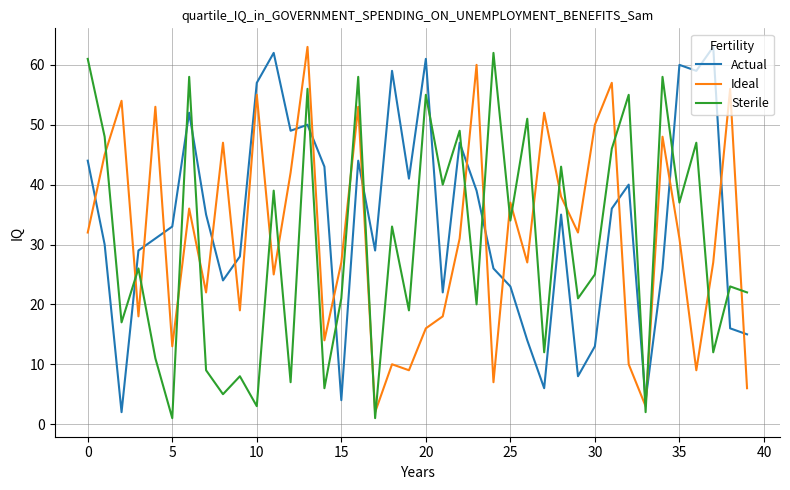

What is the difference between the second highest and second lowest values in the Sterile series?

60